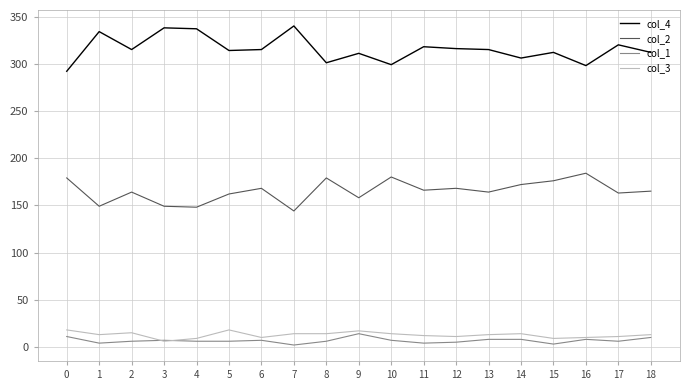

How many lines are shown in the chart?

4